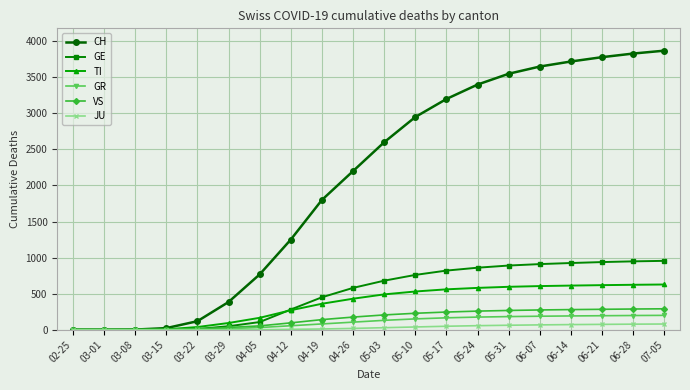

What is the label of the 14th point from the right?

04-05